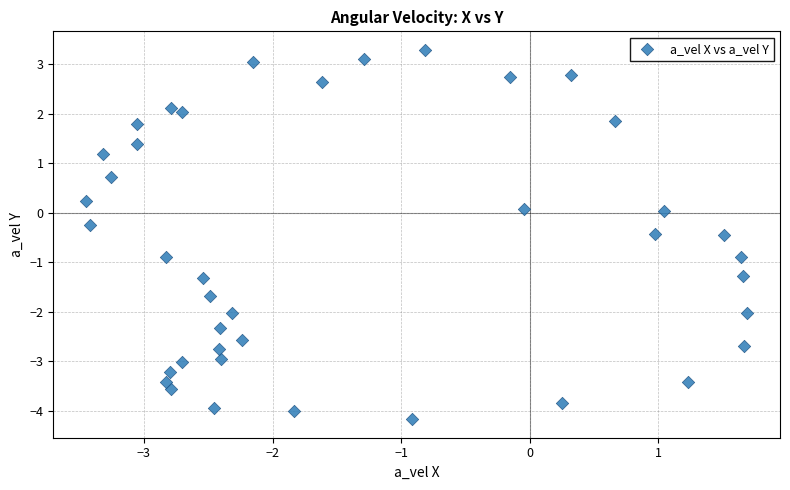

What is the range of X values (max minus min)?

5.1